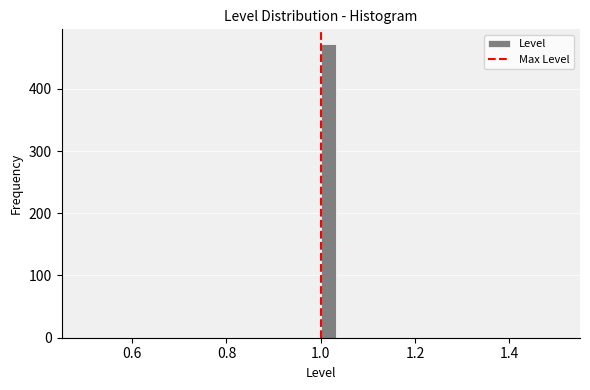

Around what value on the x-axis is the tallest bar? Give the approximate position of its centre, as read against the axis.

1.02